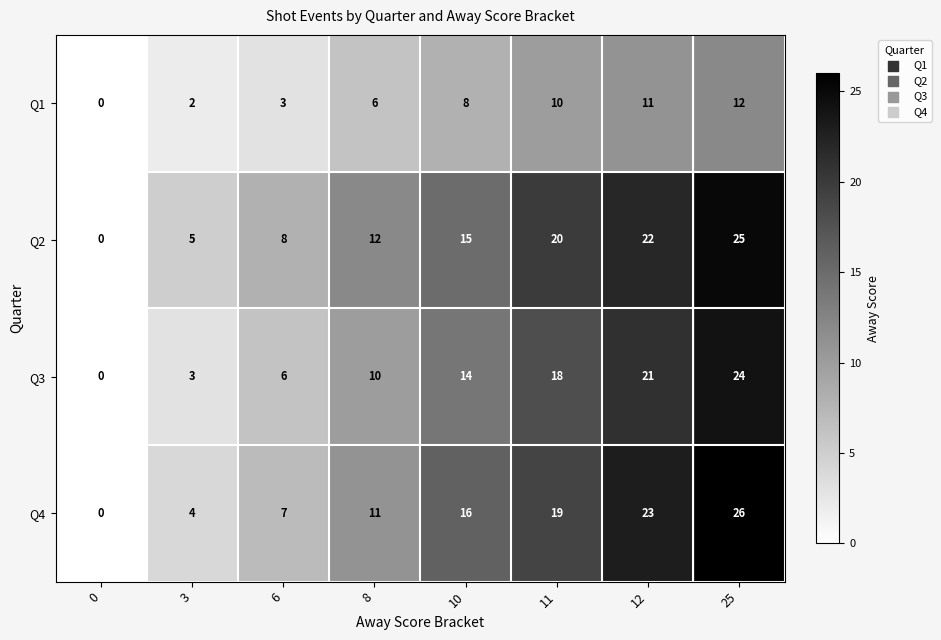

At which category is the sum across all series the highest?

25